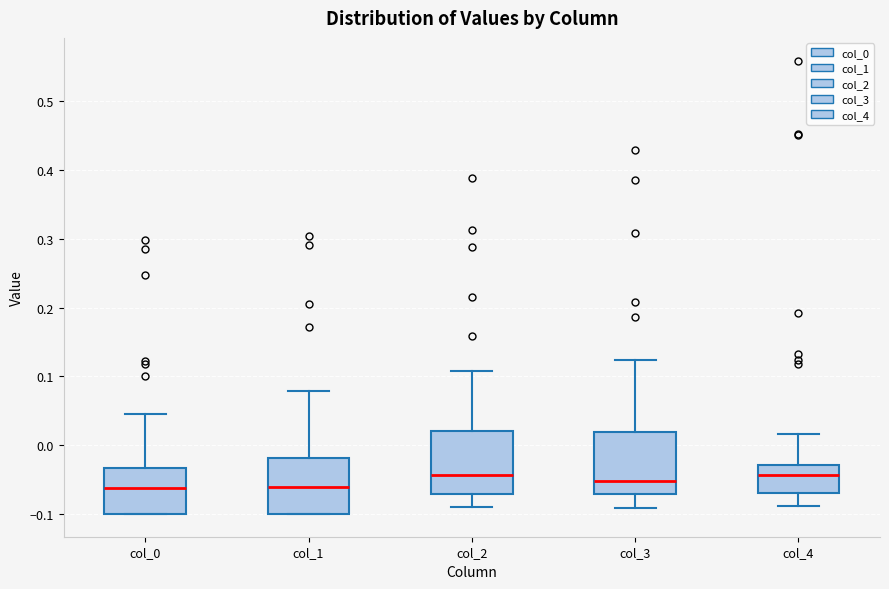

Reading left to right, read every box against the y-axis: the position of its median line, the range the box covers, and the ends of its whiskers. The values are not printed on the chart, so give them approximately, as read against the axis.

col_0: median -0.06, box -0.10 to -0.03, whiskers -0.10 to 0.04
col_1: median -0.06, box -0.10 to -0.02, whiskers -0.10 to 0.08
col_2: median -0.04, box -0.07 to 0.02, whiskers -0.09 to 0.11
col_3: median -0.05, box -0.07 to 0.02, whiskers -0.09 to 0.12
col_4: median -0.04, box -0.07 to -0.03, whiskers -0.09 to 0.02